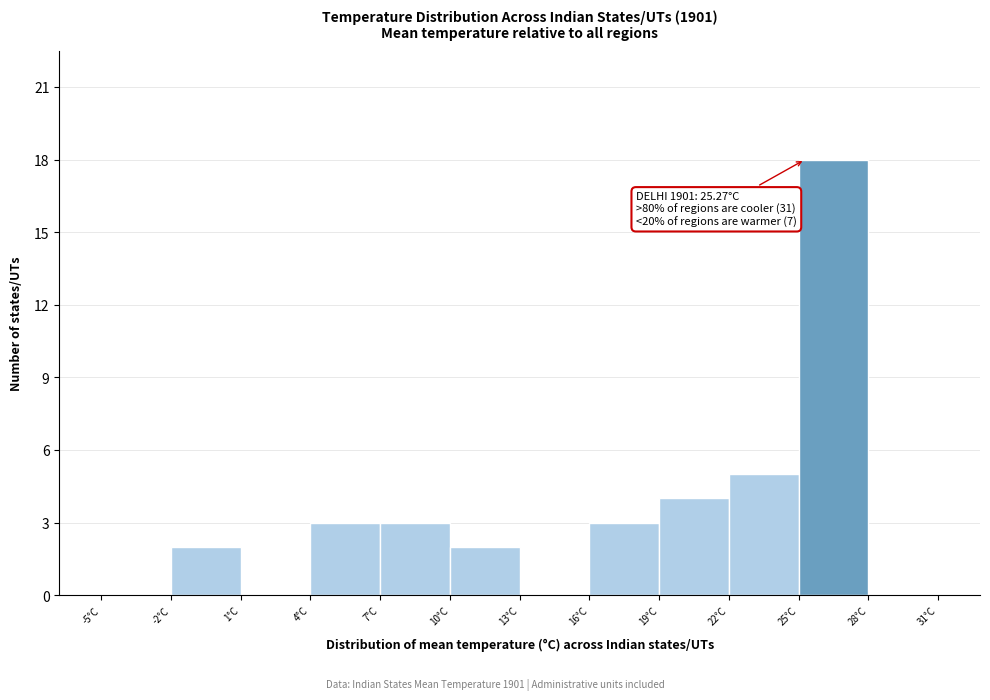

Which range on the x-axis has the tallest bar?

25 to 28